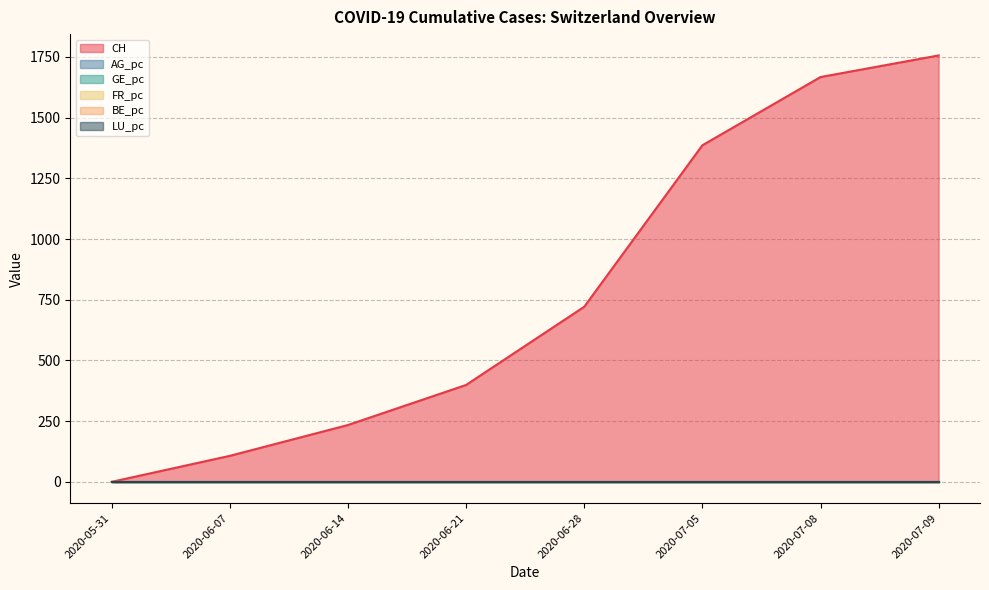

At which category is the sum across all series the highest?

2020-07-09